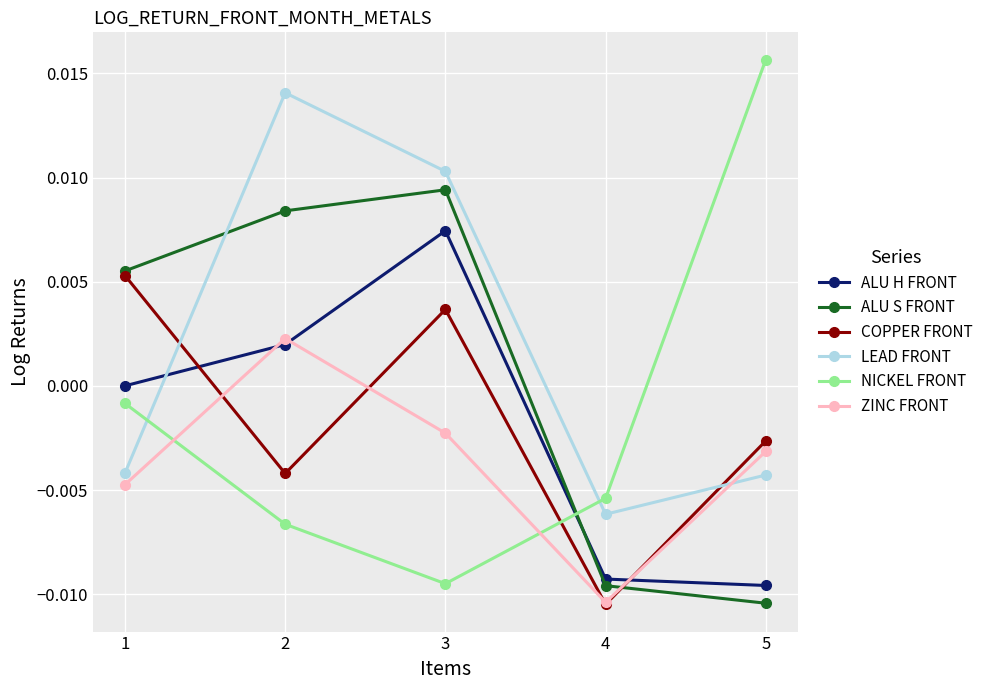

The NICKEL FRONT series shows -0.0 at 1. True or false?

True